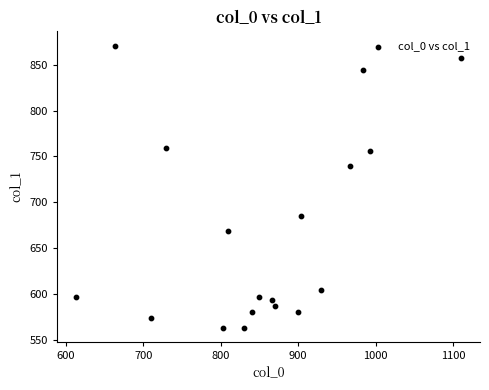

What Y value in the scatter plot is closest to 717?

739.1